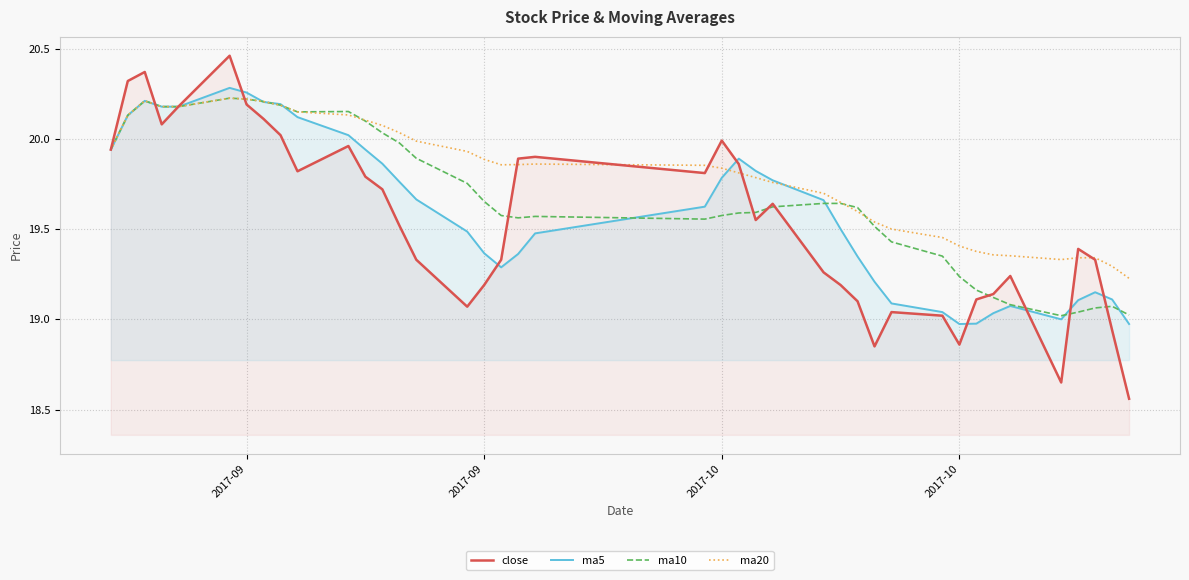

How many lines are shown in the chart?

4